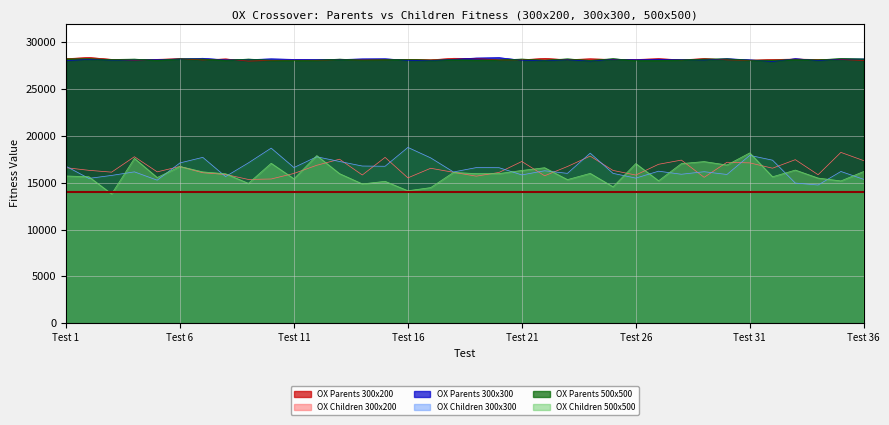

How many data points does each series have?

36